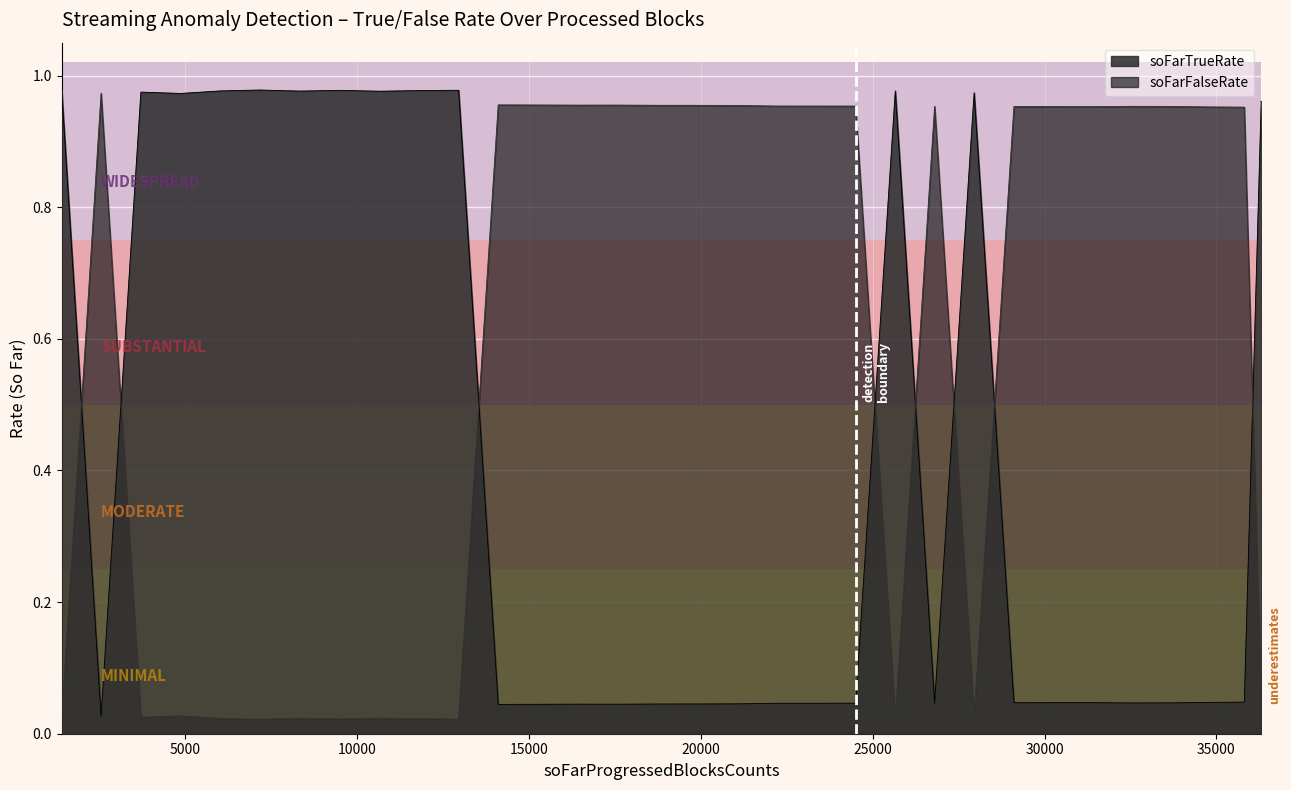

How many series are shown in this chart?

2